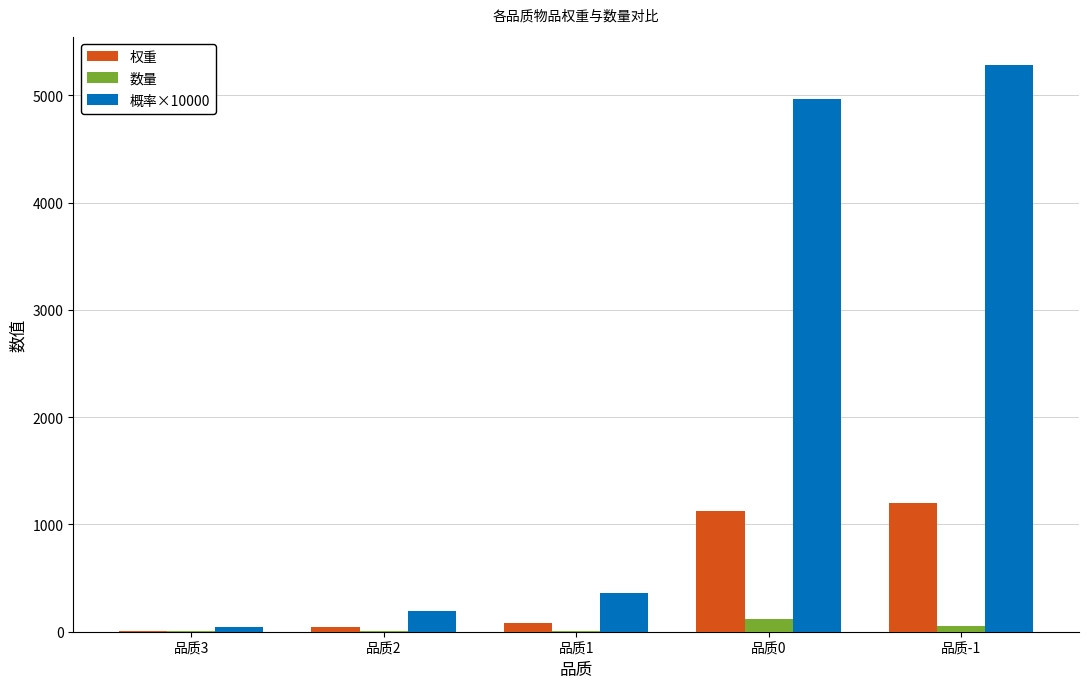

Which series has the largest total across all categories?

概率×10000